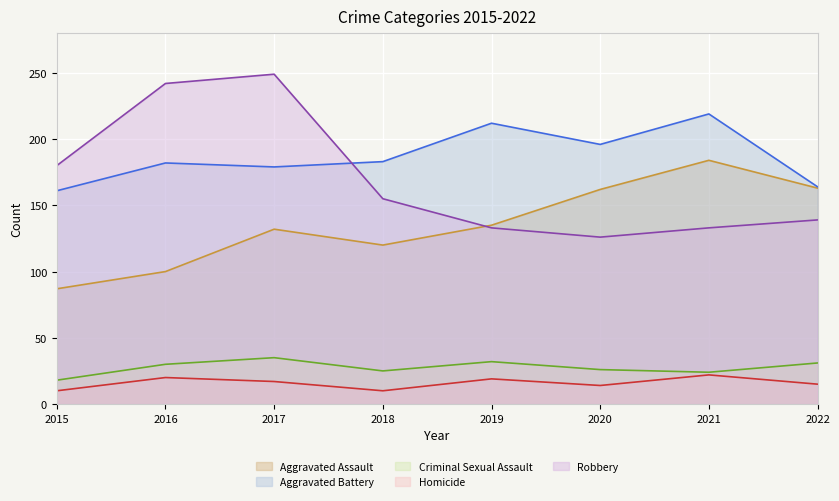

At which category does Robbery (line) reach its first local valley?

2020